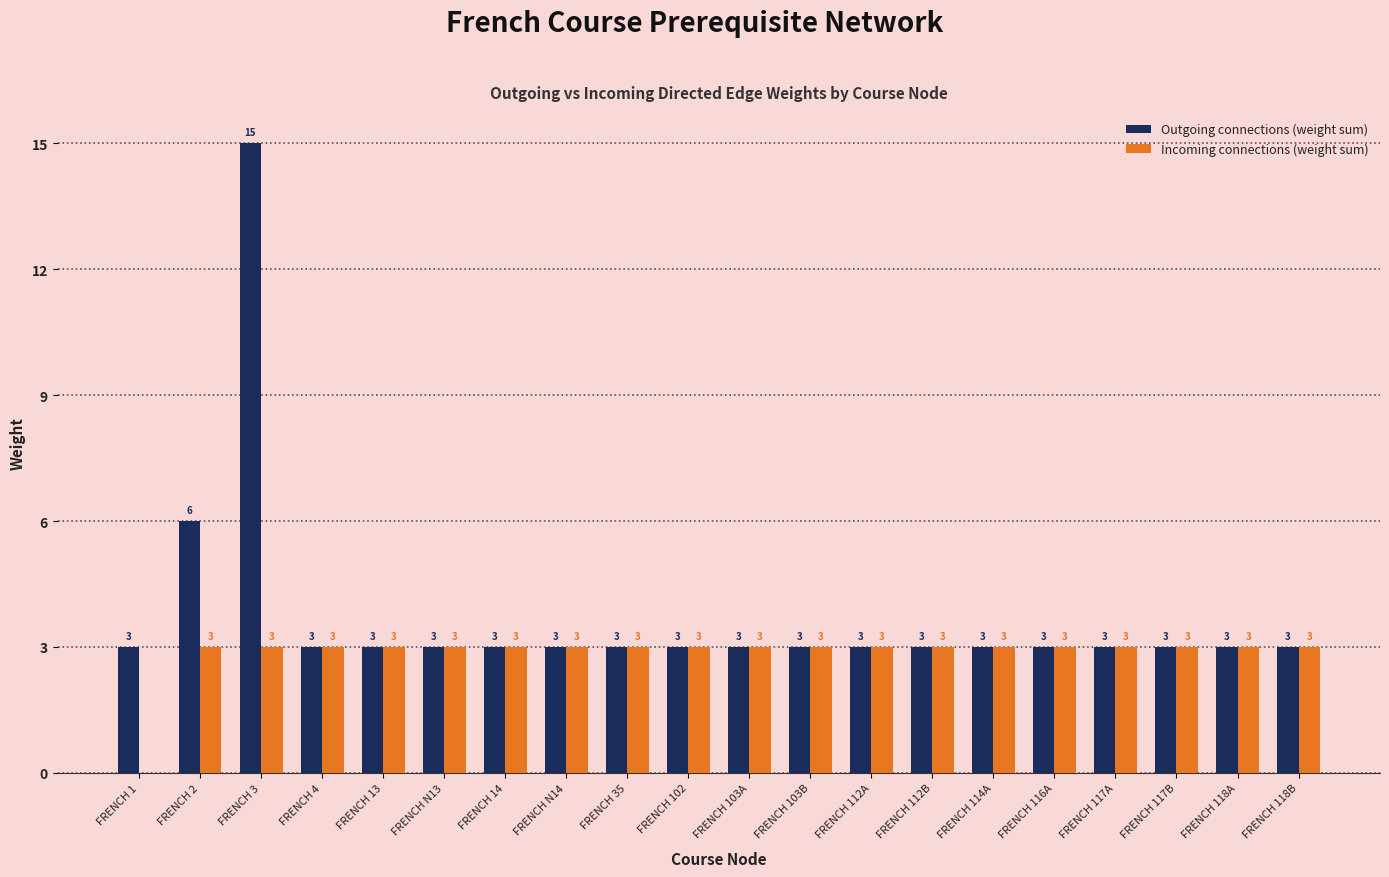

What is the sum of the Incoming connections (weight sum) values at FRENCH 116A and FRENCH 3?

6